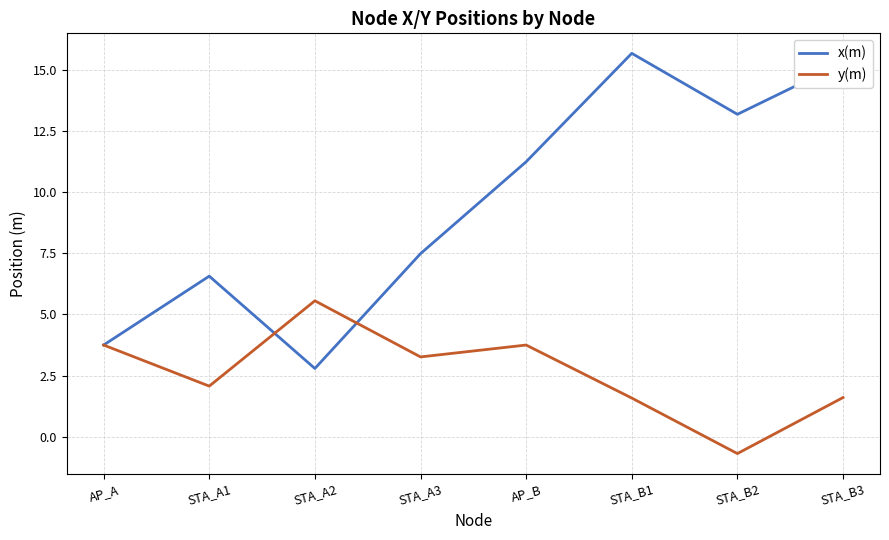

Which series has the widest spread of values?

x(m)